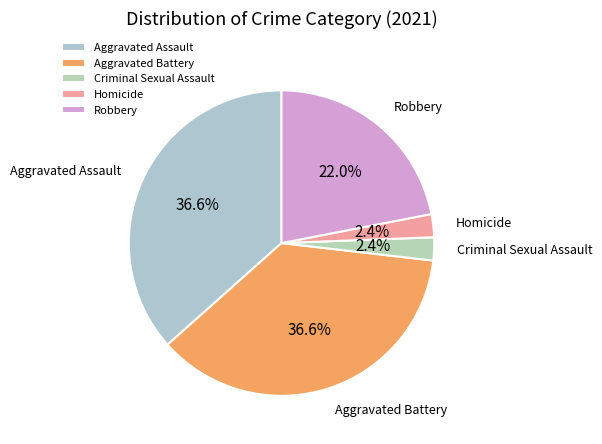

How many slices are in this pie chart?

5